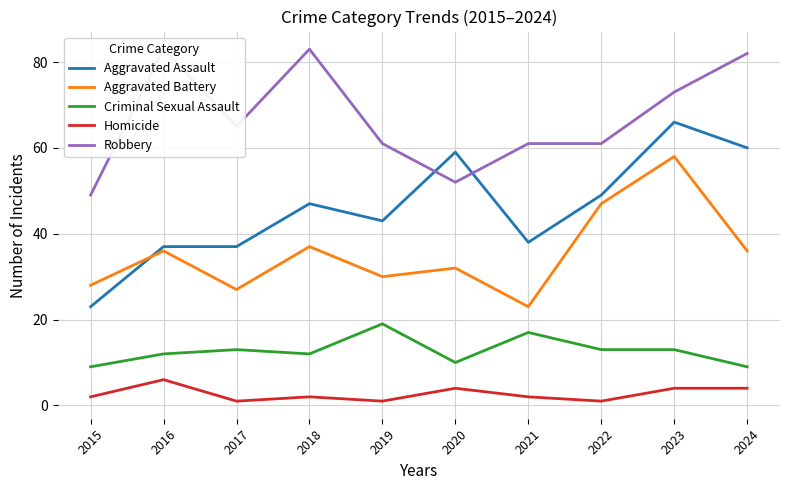

At which category does Aggravated Battery reach its first local valley?

2017